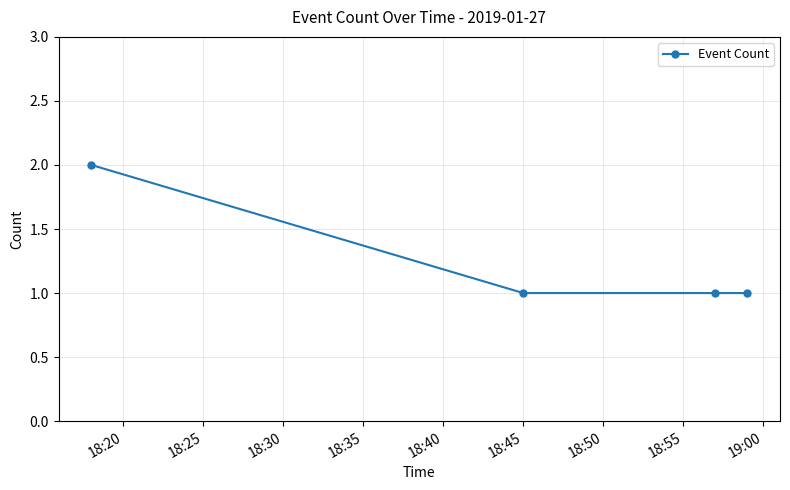

True or false: there are more than 1 points higher than both neighbors.

False